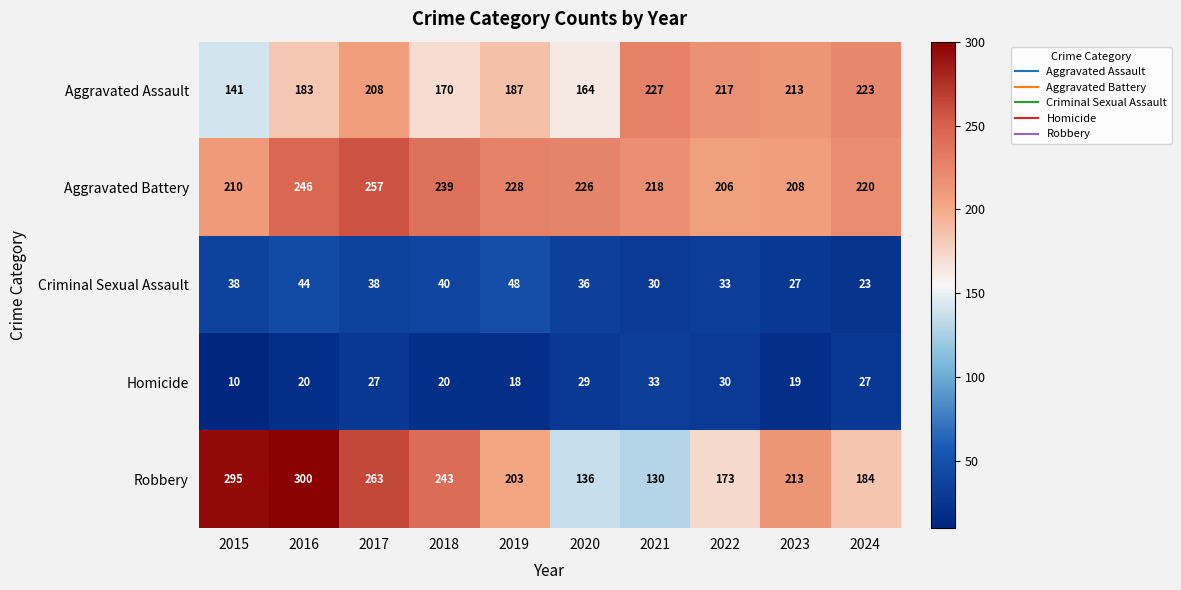

Which series has the largest range (max minus min)?

Robbery